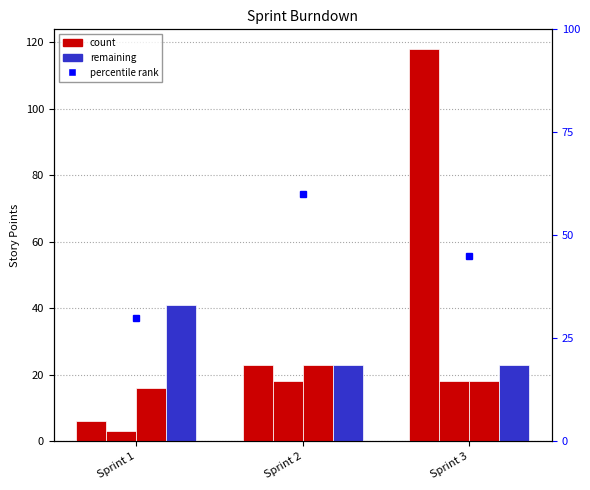

How many data points does each series have?

3